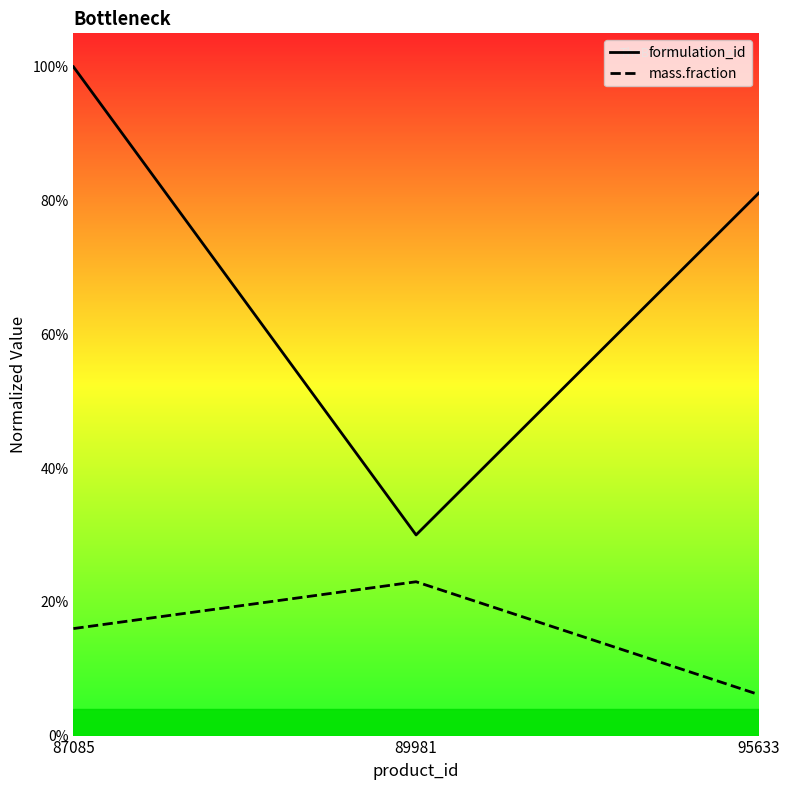

Which category has the highest value across all series?

87085